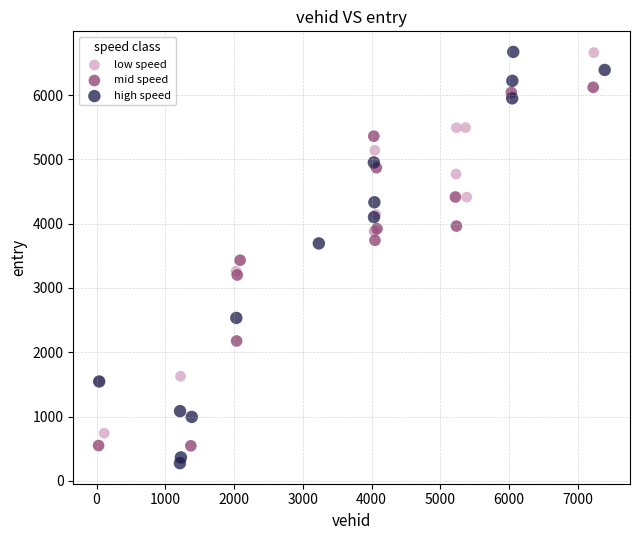

Which series has the largest Y range (max minus min)?

high speed